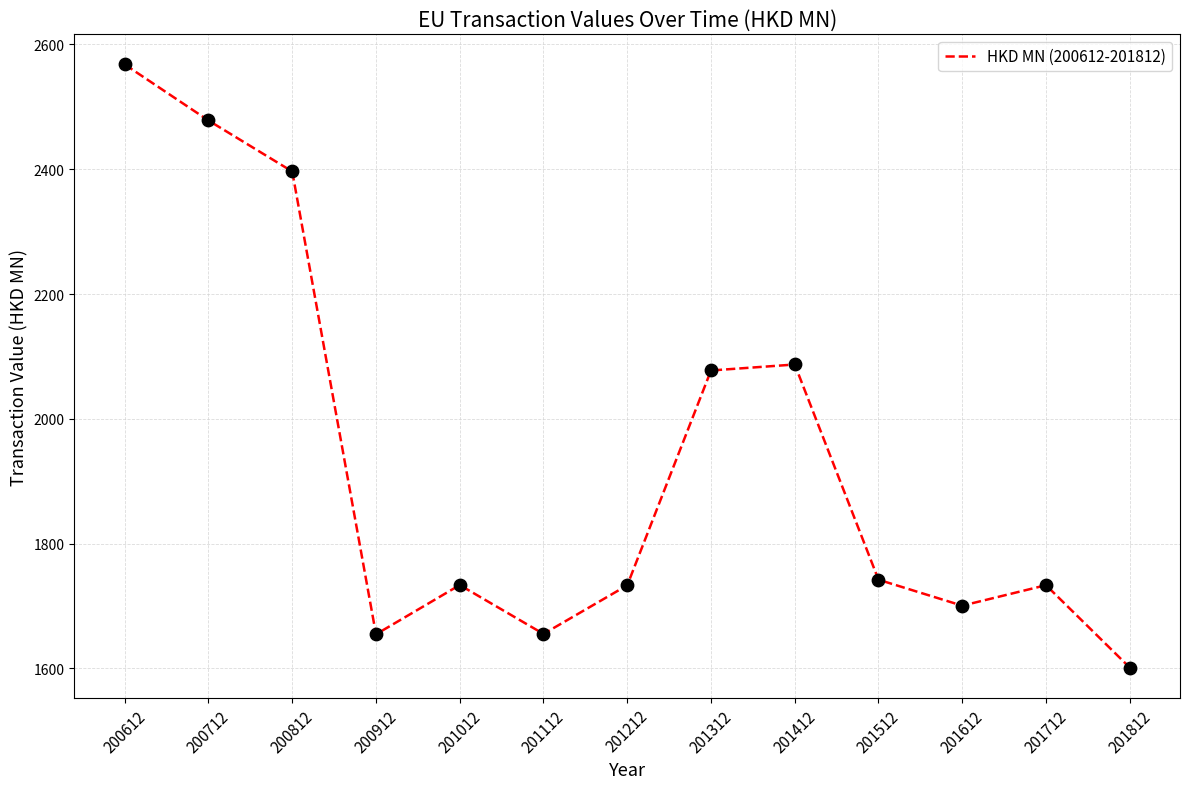

Which has a higher value, 201712 or 201512?

201512